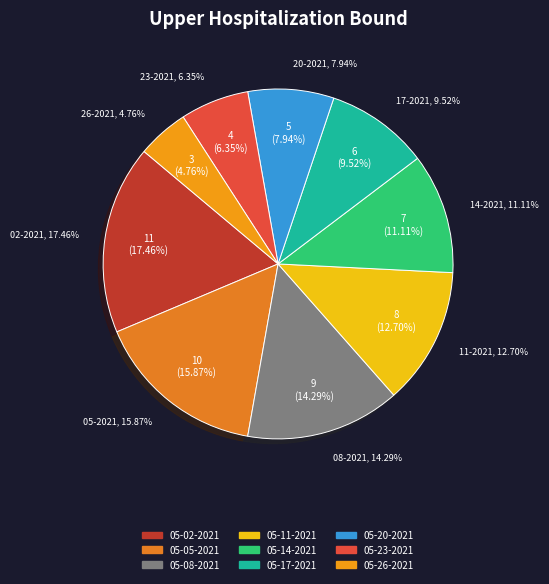

Do 05-26-2021 and 05-23-2021 together represent more than half of the pie?

No